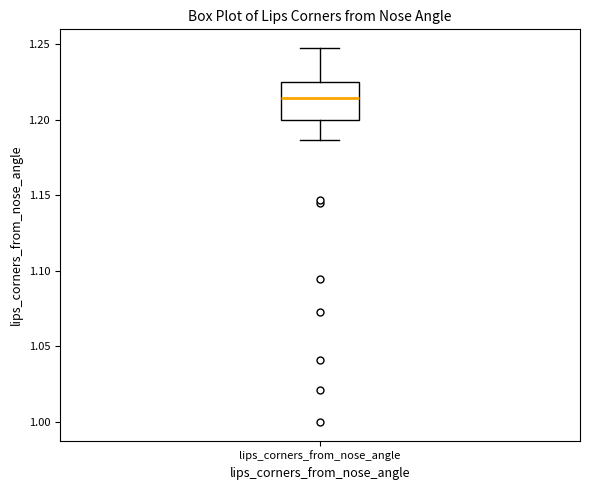

Read this box plot against the y-axis: the position of the median line, the range covered by the box, and the ends of both whiskers. The values are not printed on the chart, so give them approximately, as read against the axis.

median 1.215, box 1.200 to 1.225, whiskers 1.185 to 1.245